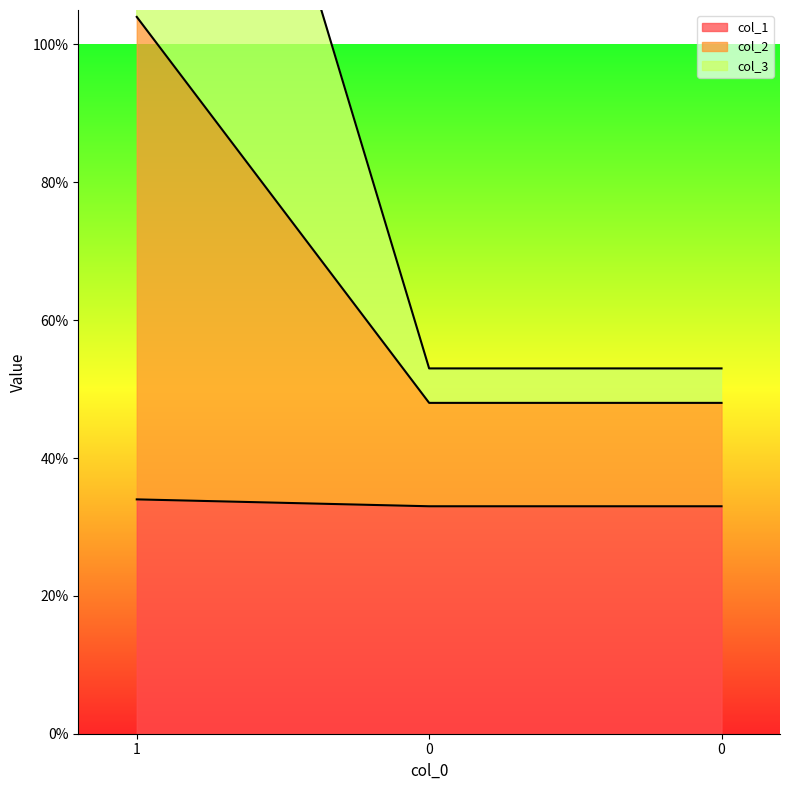

True or false: col_2 has a value of 0.6 at 1.

False